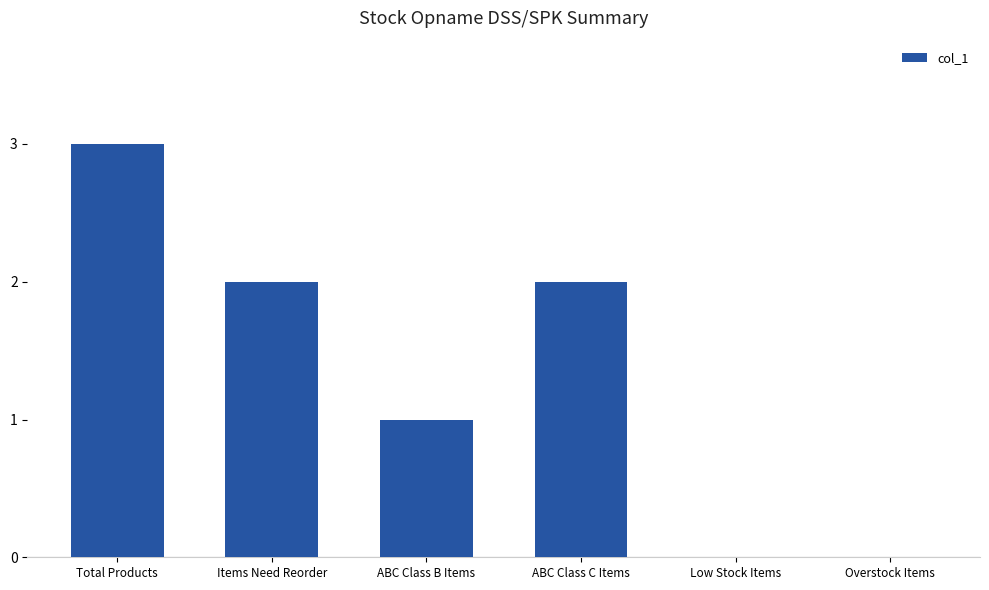

What is the change in value from Total Products to Low Stock Items?

-3